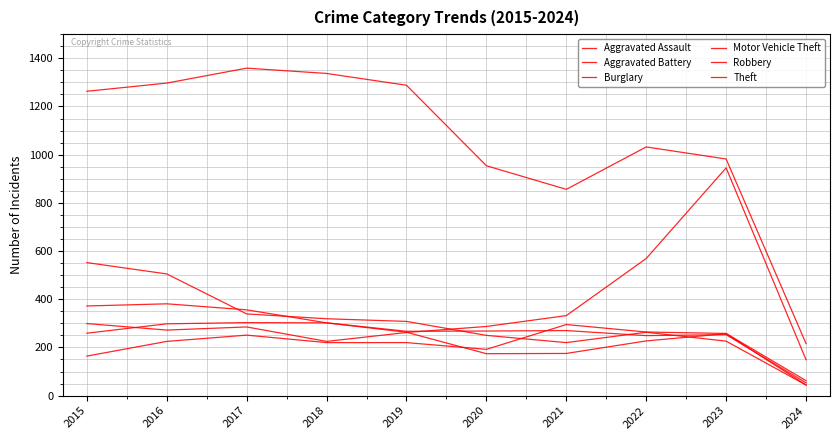

Where is the first local minimum for Burglary?

2021